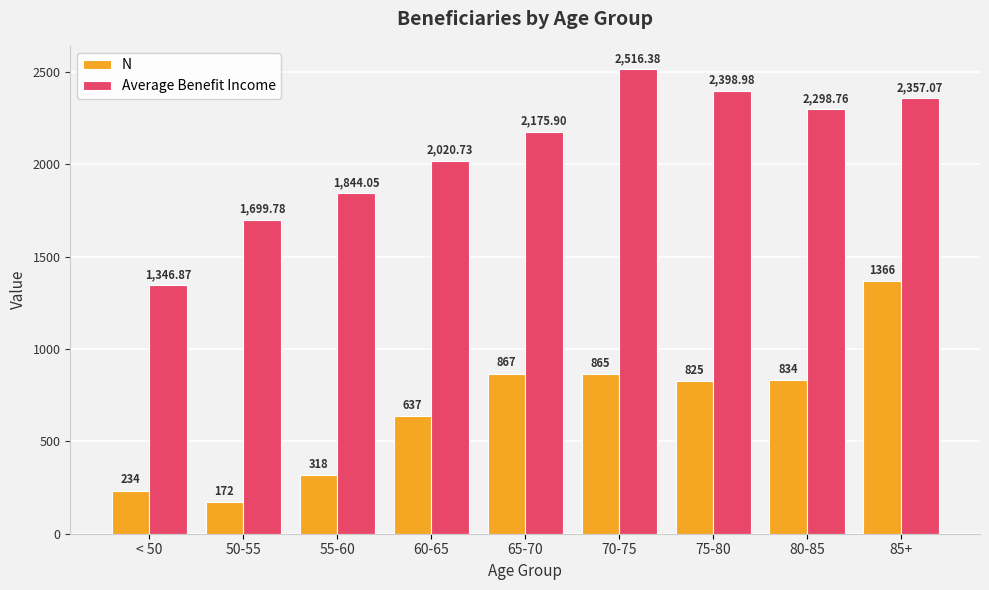

What is the total value across all series at 75-80?

3224.0